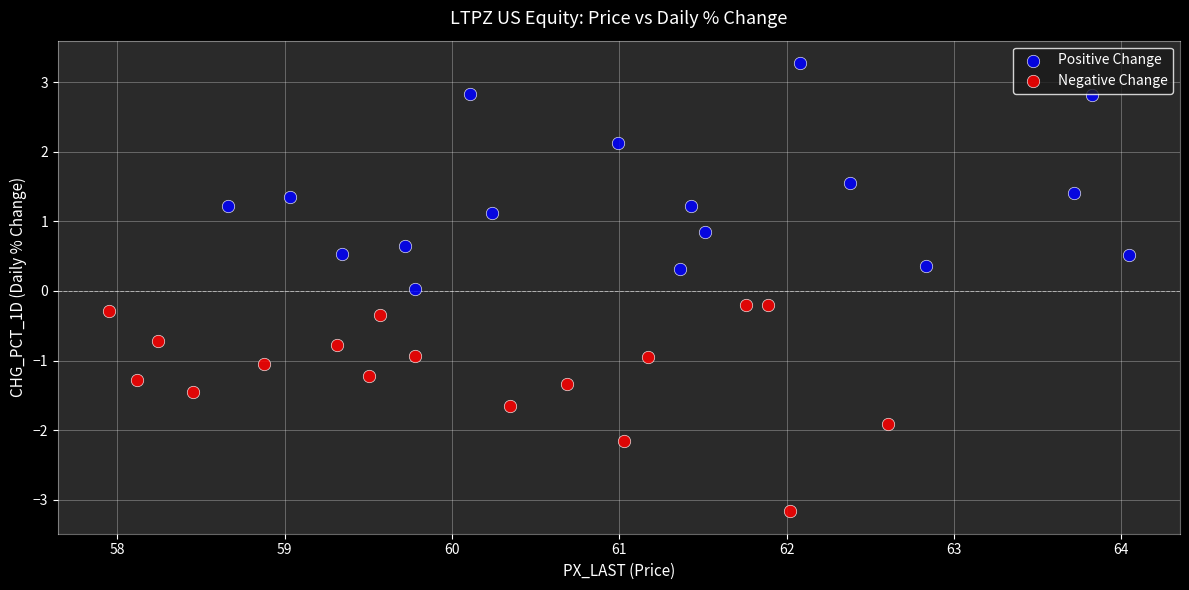

Which series contains the highest Y value?

Positive Change